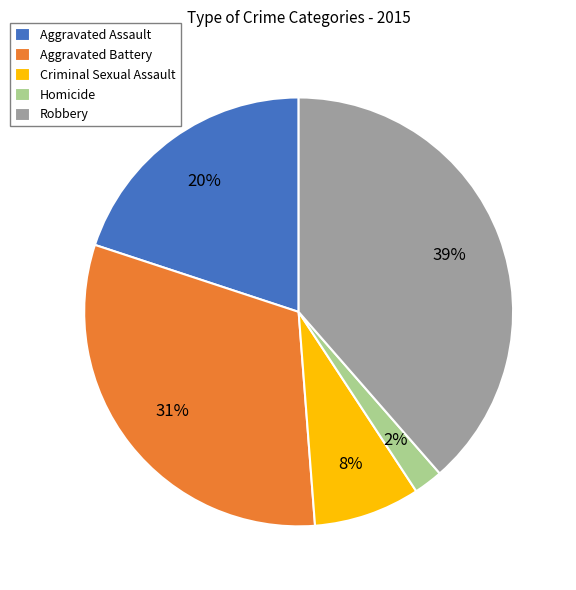

To the nearest percent, what percentage of the pie is Robbery?

39%